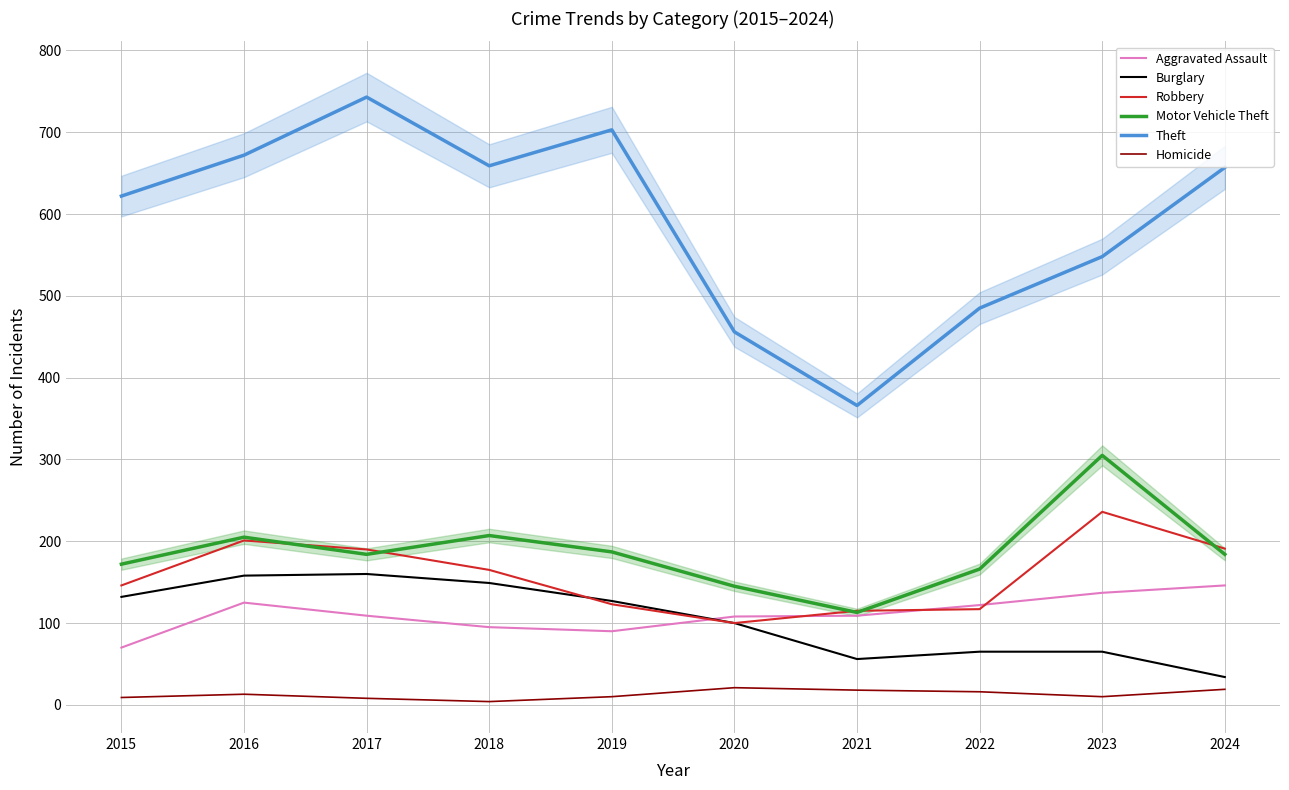

What is the value of the Theft point at the 3rd from the left?

743